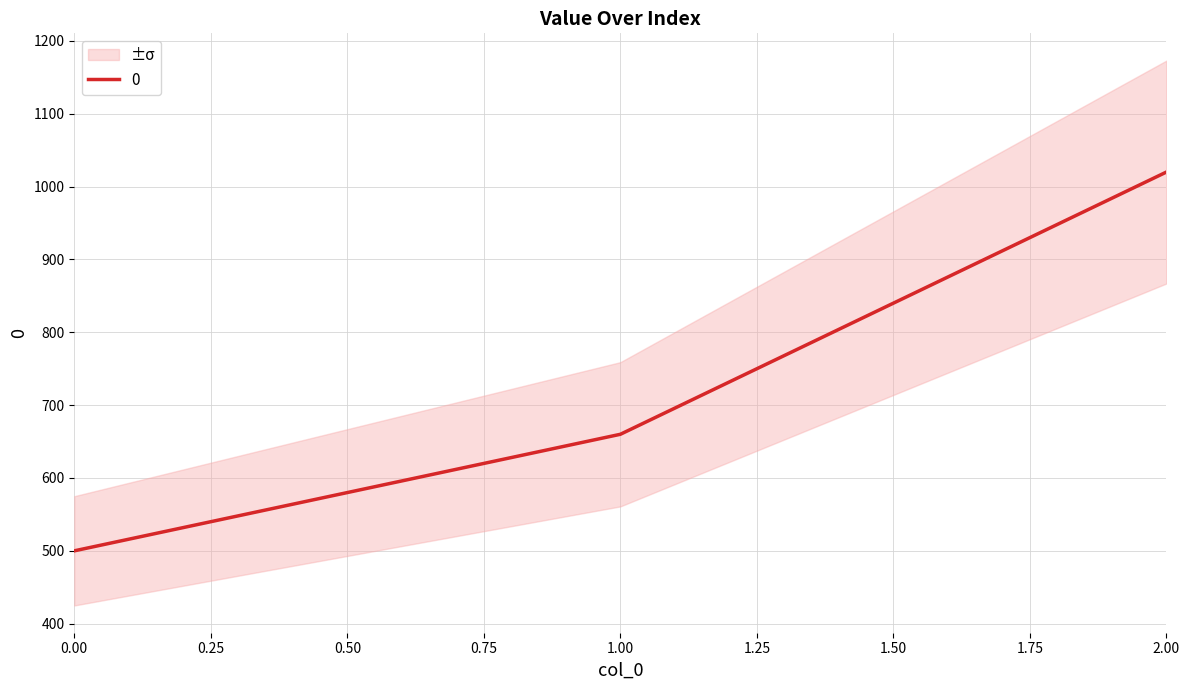

Where is the data nearest to the value 760?

1